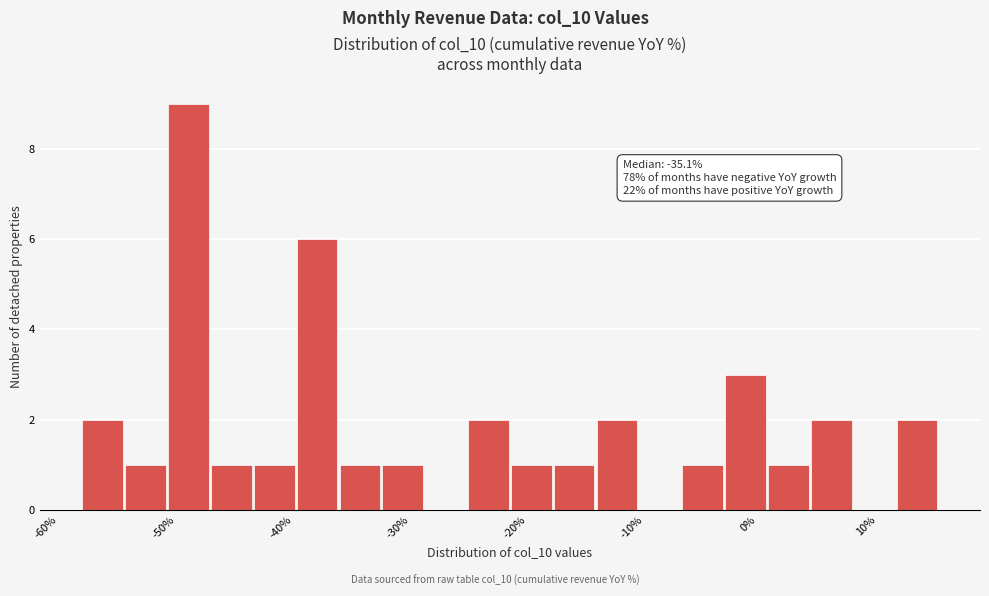

Read against the x-axis, roughly where is the centre of the tallest bar?

-48